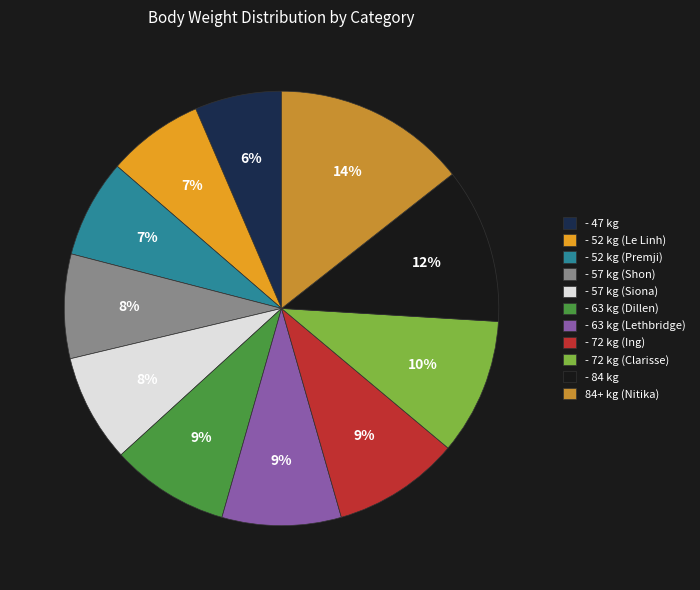

Combined, what portion of the pie is - 57 kg (Siona) and - 63 kg (Lethbridge)?

16.9%